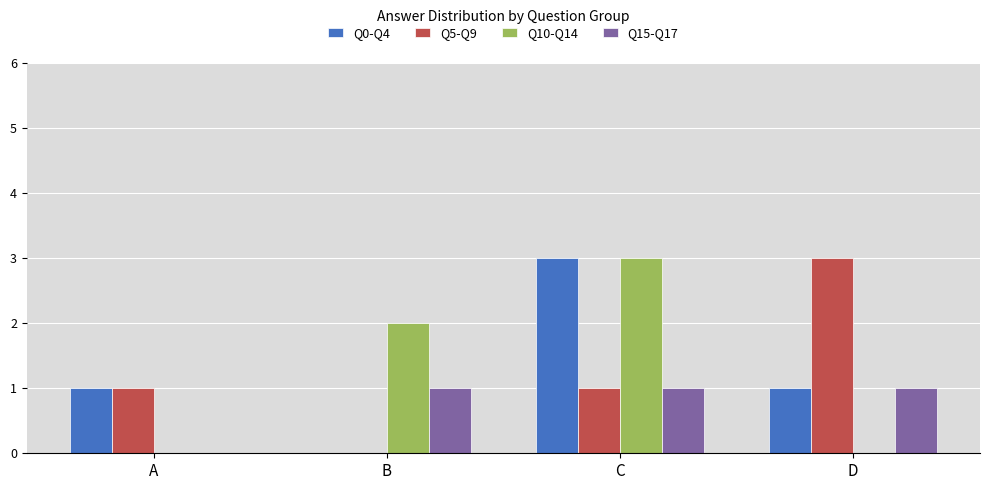

What is the sum of the Q10-Q14 values at A and B?

2